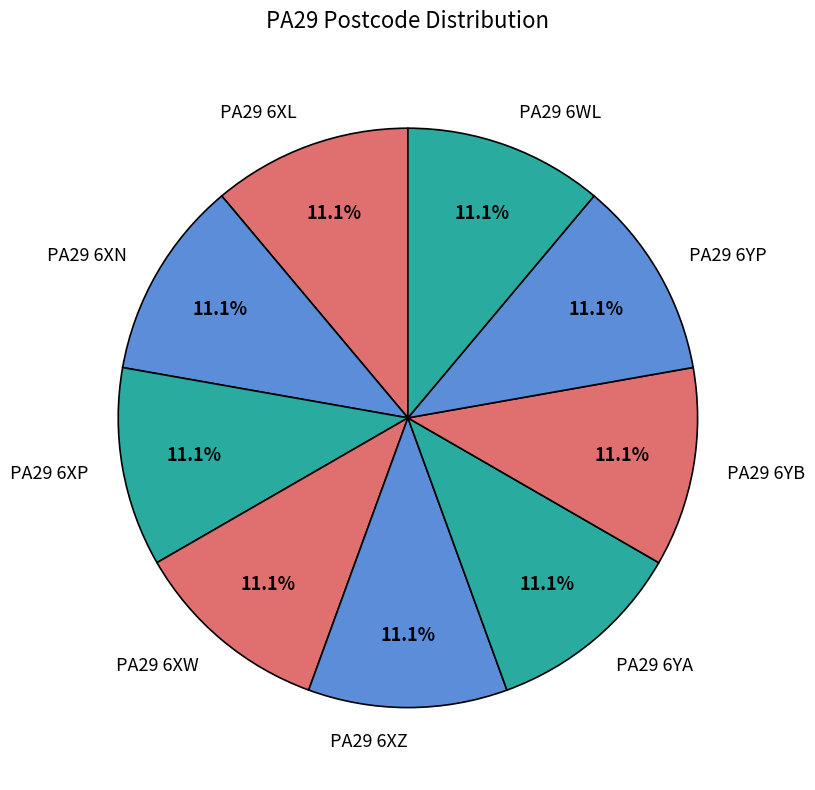

What portion of the pie excludes PA29 6WL?

88.9%